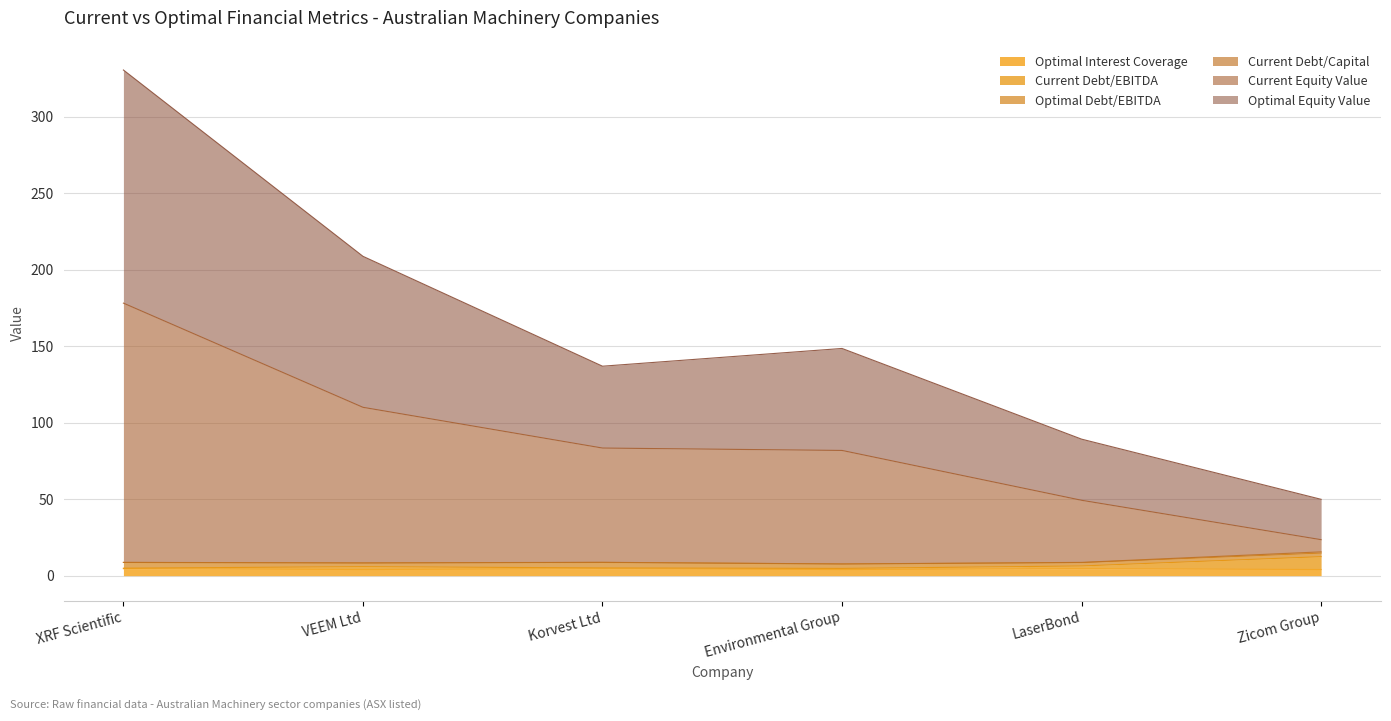

What is the difference between the maximum and minimum values in the current_equity_value series?

154.7